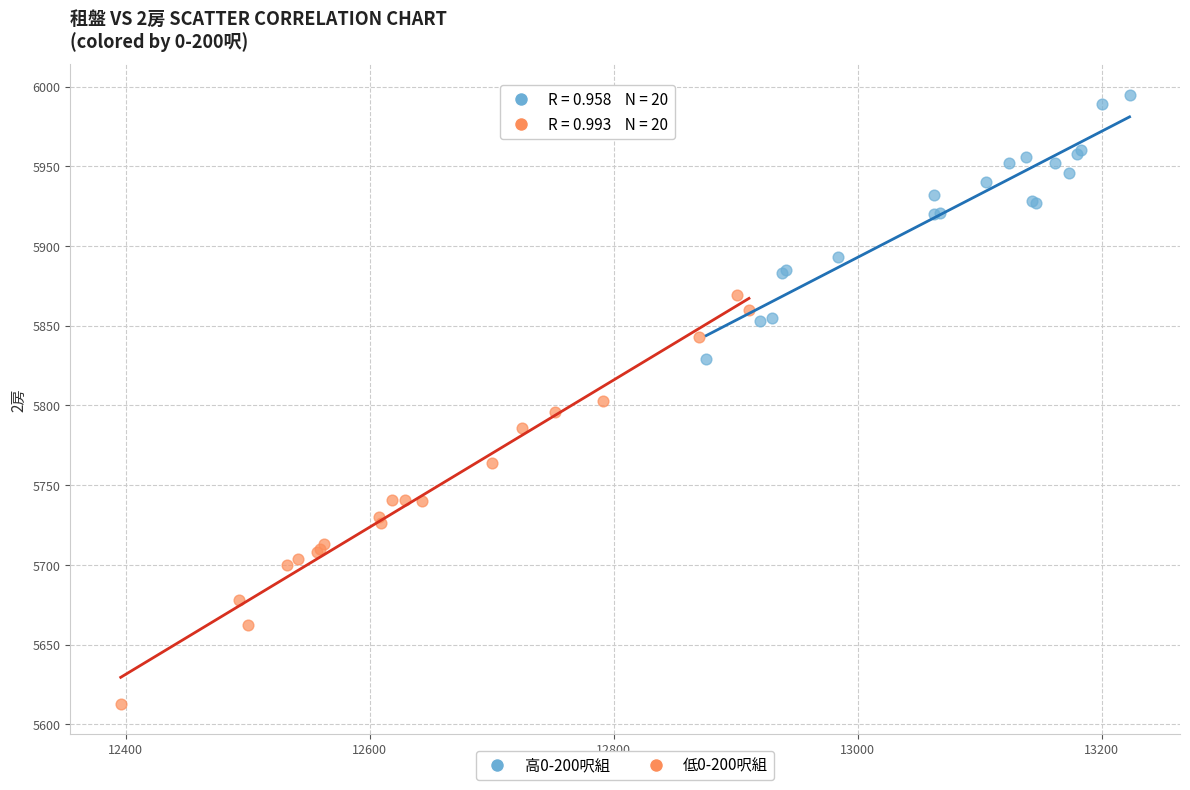

Which series has the widest spread of Y values?

低0-200呎組